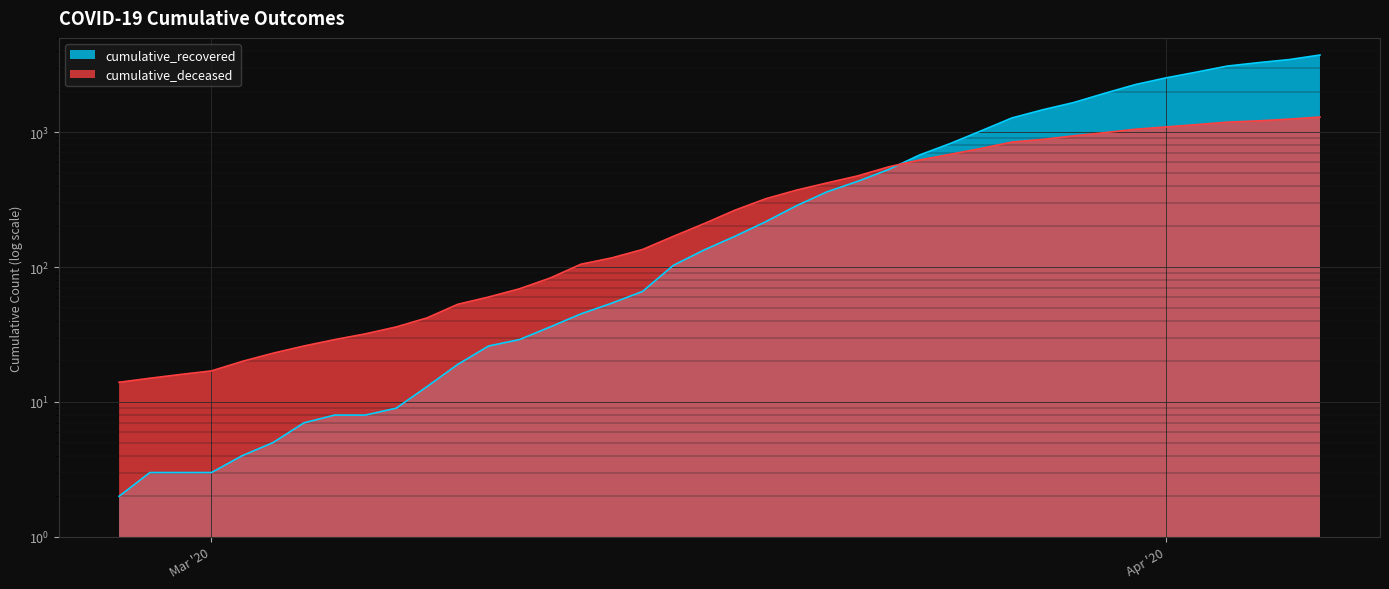

What is the sum of all cumulative_deceased values?

17627